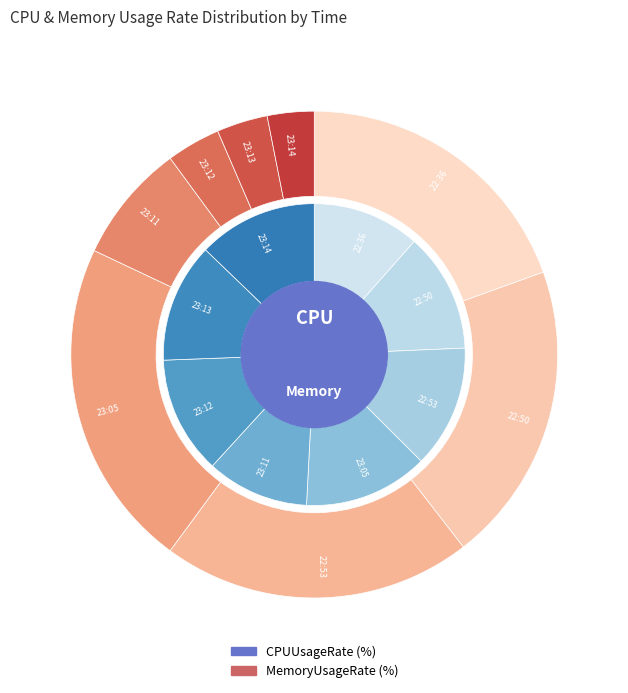

Which series has the widest spread of values?

MemoryUsageRate